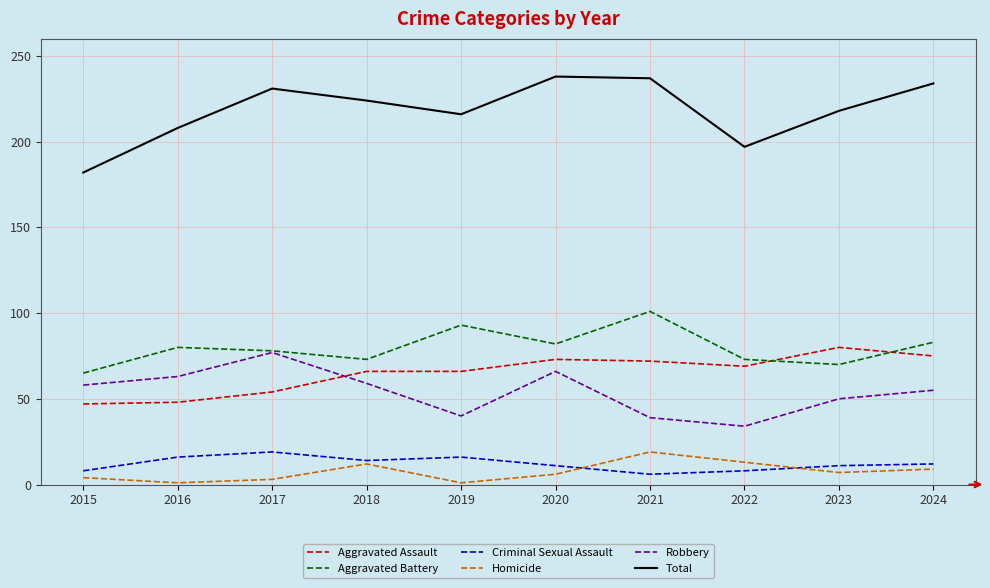

True or false: Total and Robbery intersect in this chart.

False